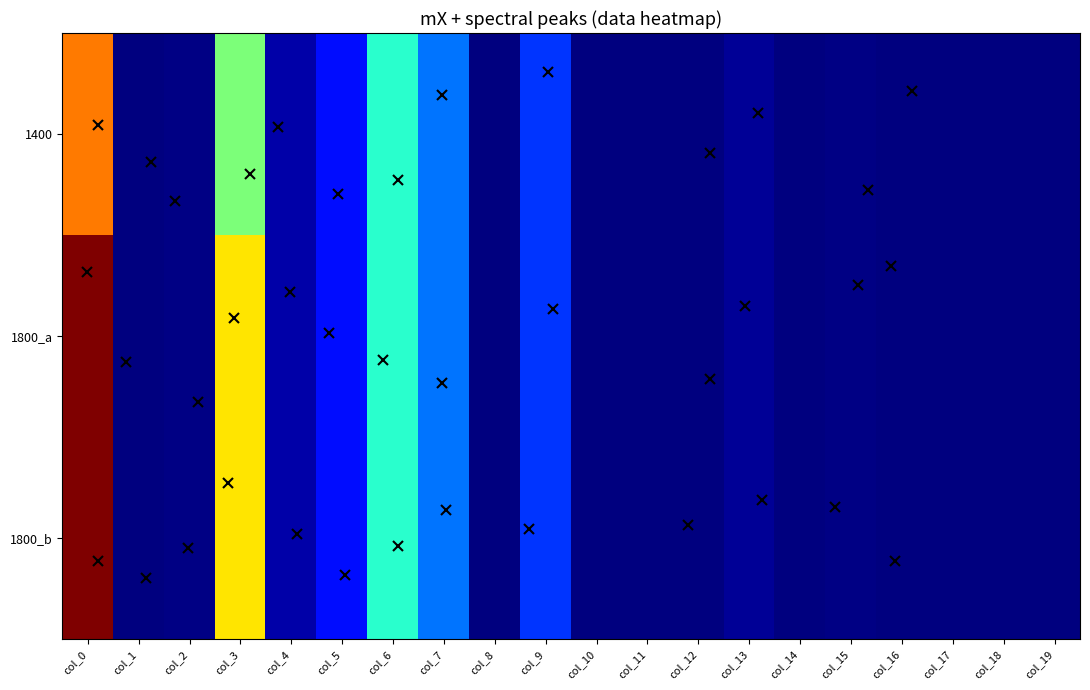

Rank the series at col_18 from highest to lowest value.

1400, 1800_a, 1800_b